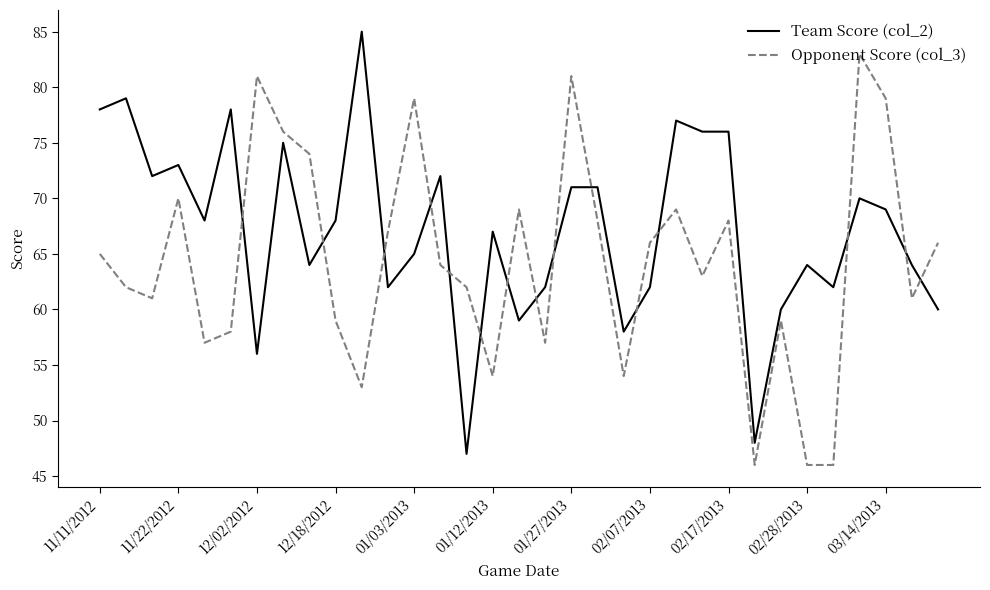

How many lines are shown in the chart?

2